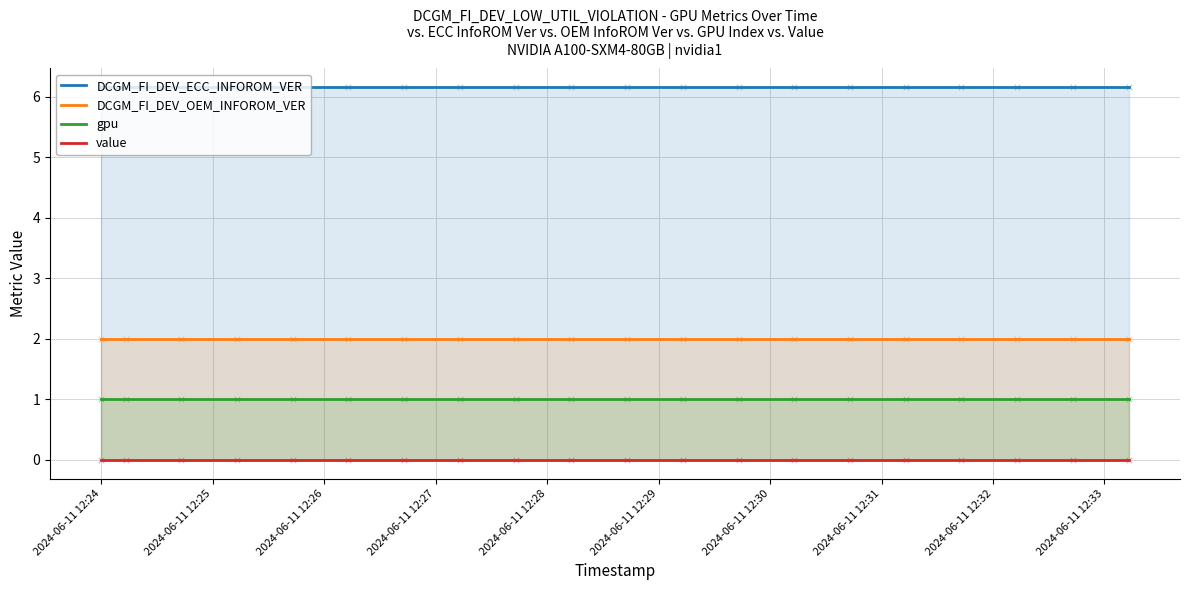

Which series has the largest total across all categories?

DCGM_FI_DEV_ECC_INFOROM_VER